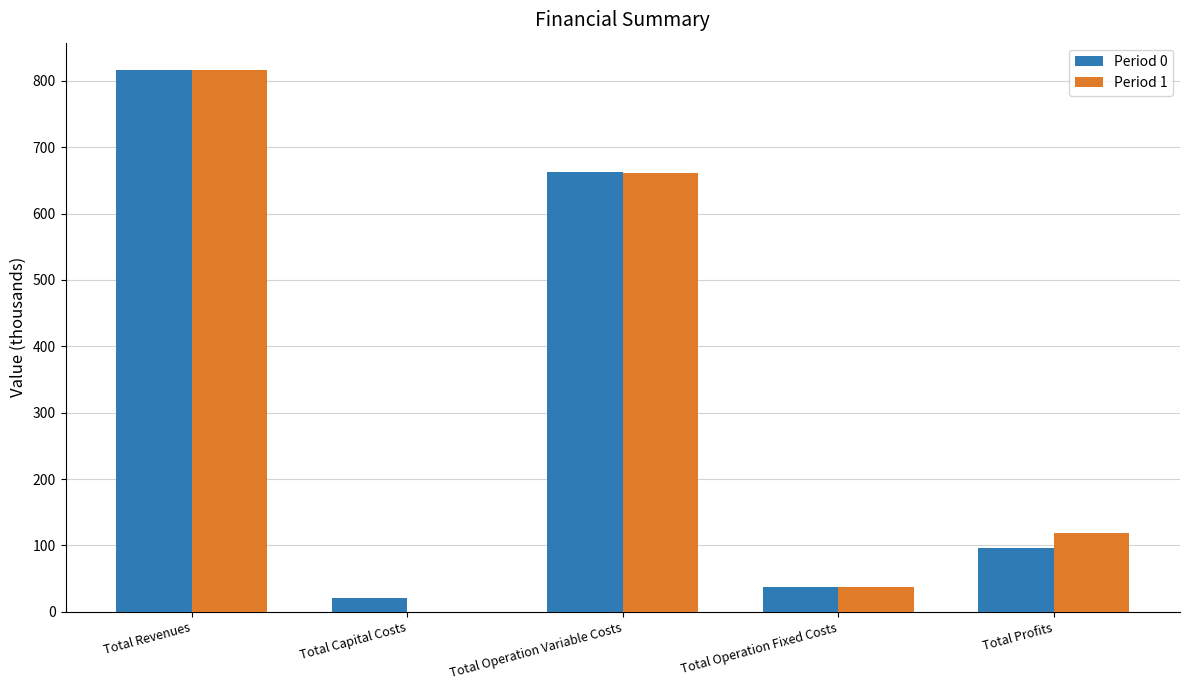

At which label does Period 1 reach its peak?

Total Revenues